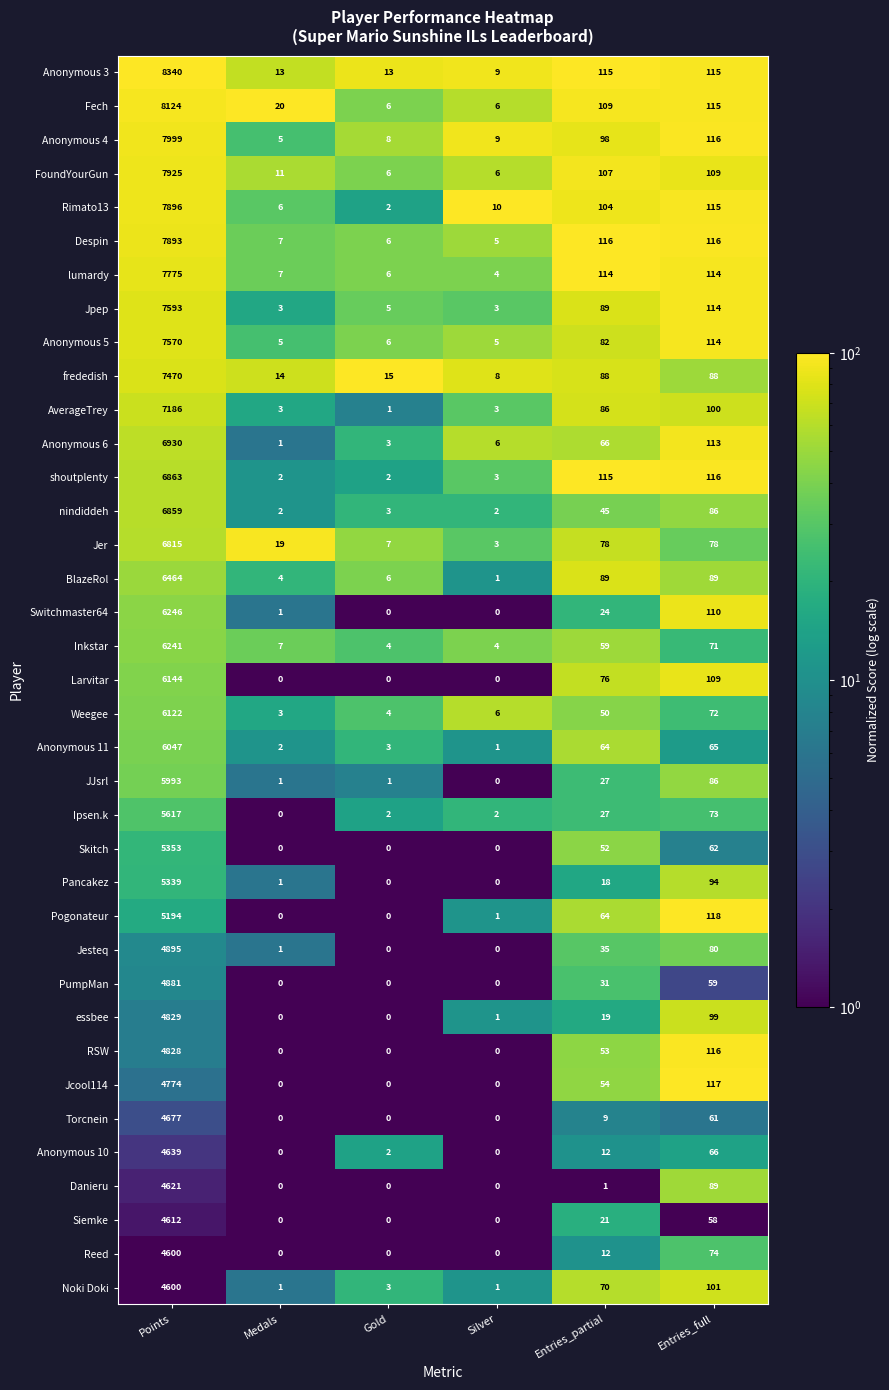

What is the maximum value shown in the chart?

8340